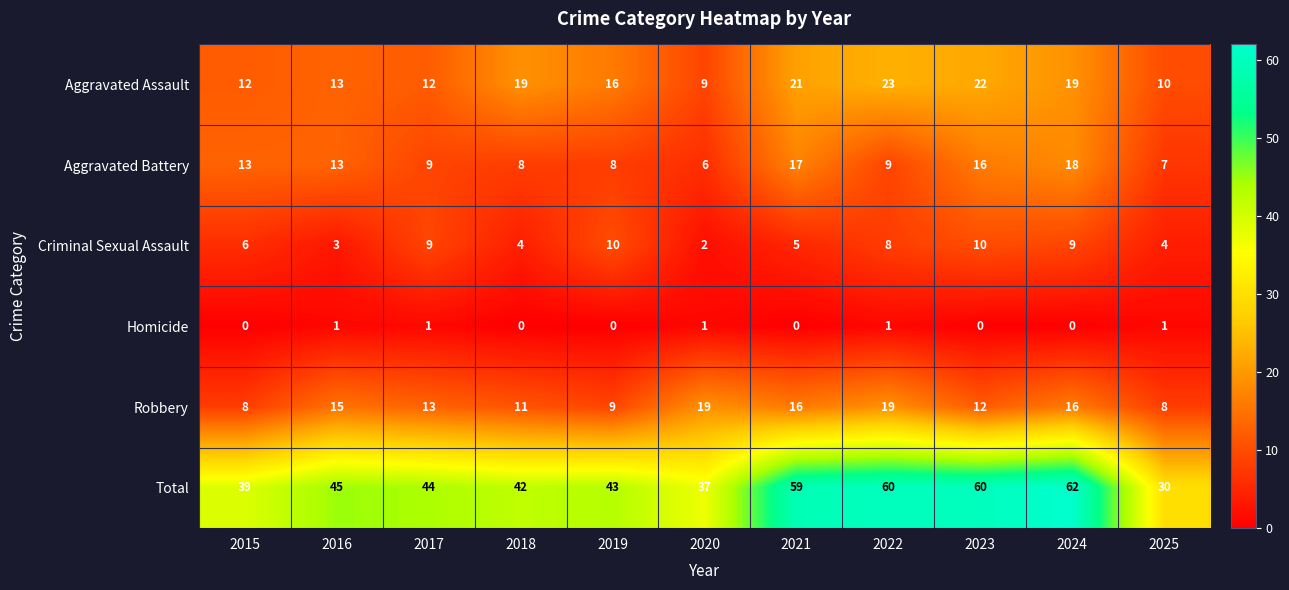

What is the sum of the Criminal Sexual Assault values at 2021 and 2025?

9